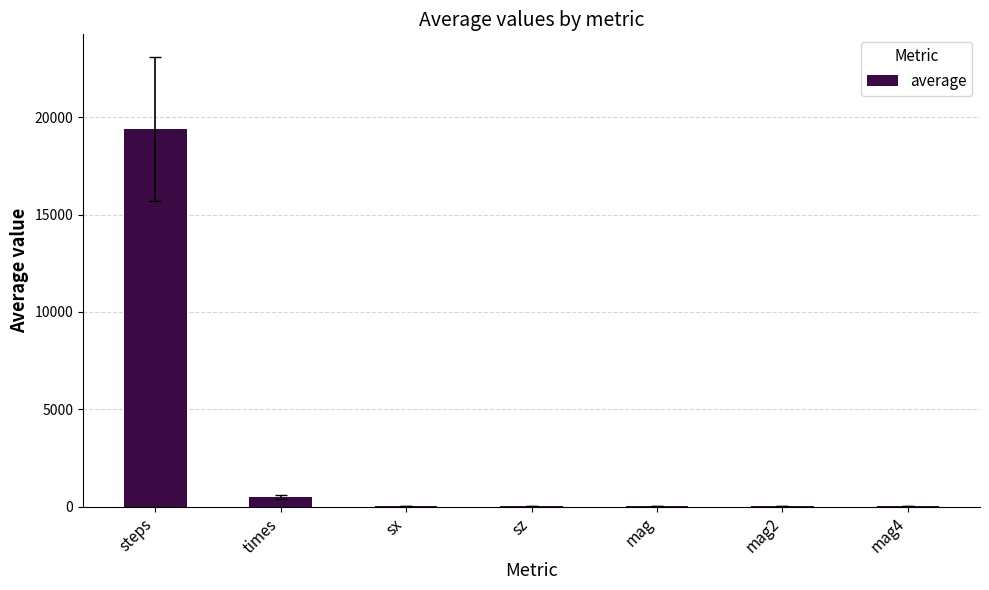

Which category has the highest value across all series?

steps